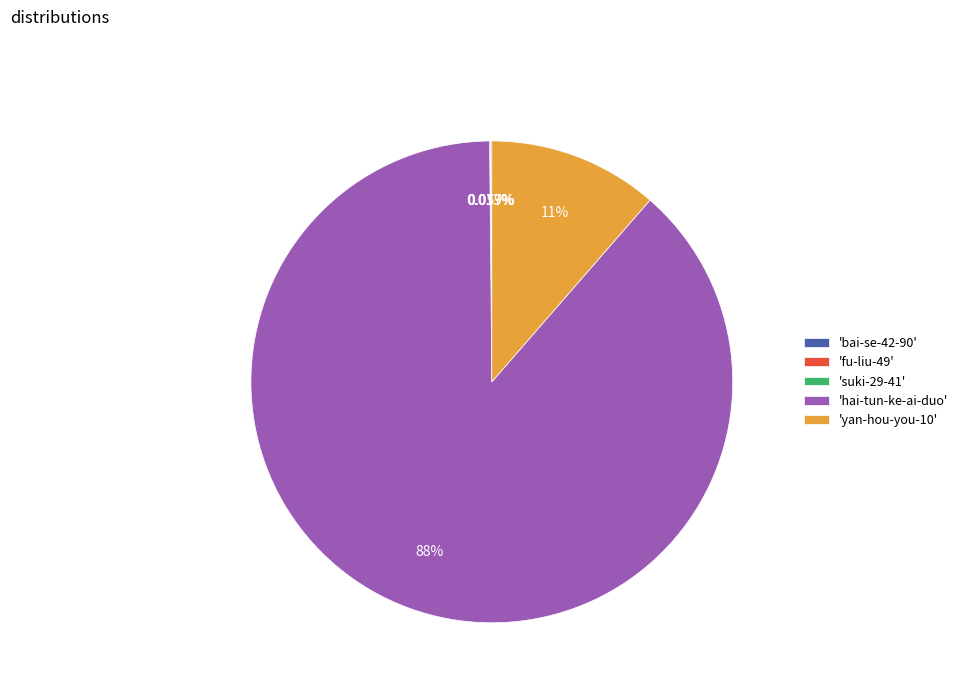

Does any single category account for the majority?

Yes